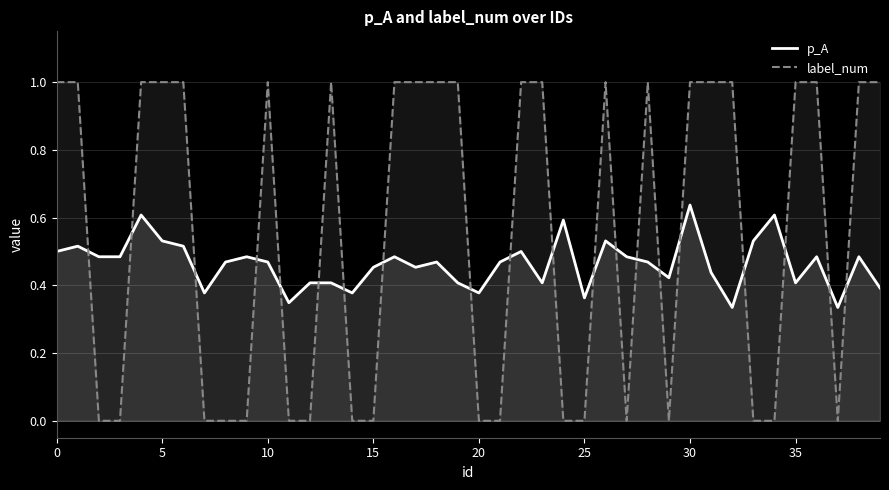

What value does the p_A series have at 14?

0.4